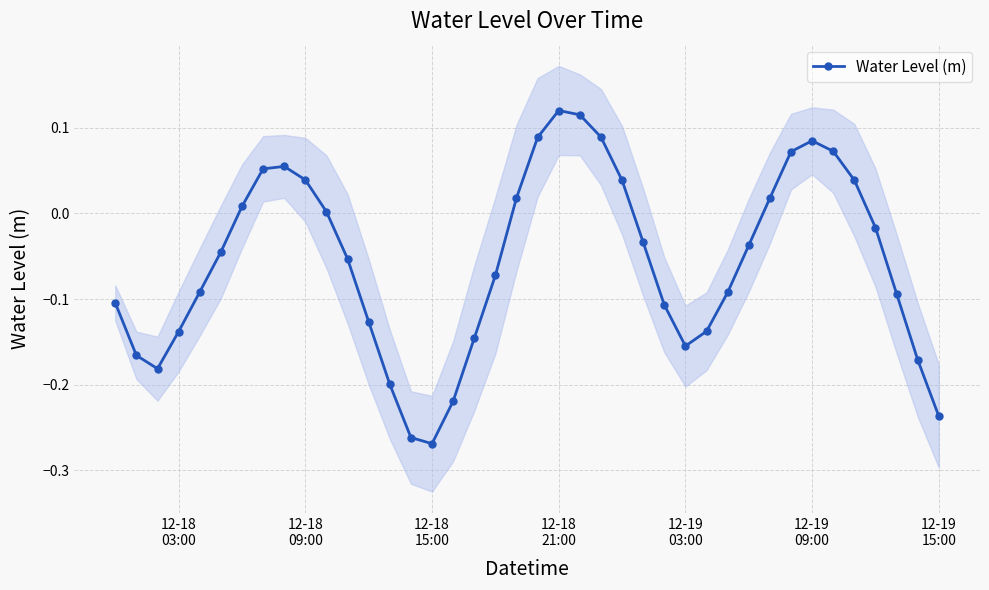

How many values are below 0?

24